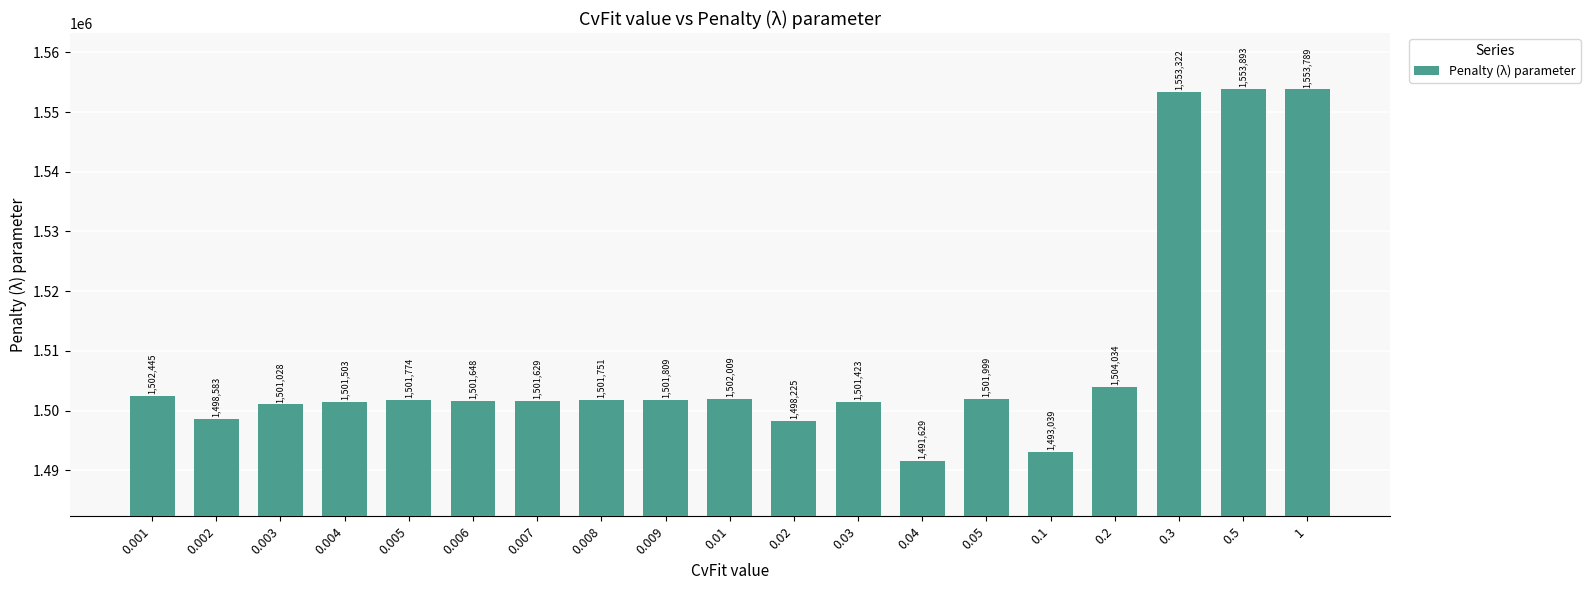

Which category has the lowest value across all series?

0.04